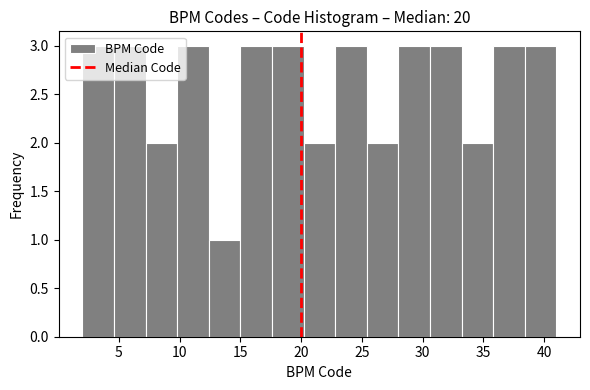

How tall is the bar that spans 15.0 to 17.6 on the x-axis? Neither the bar edges nor the heights are printed on the chart, so give them approximately, as read against the axes.

3